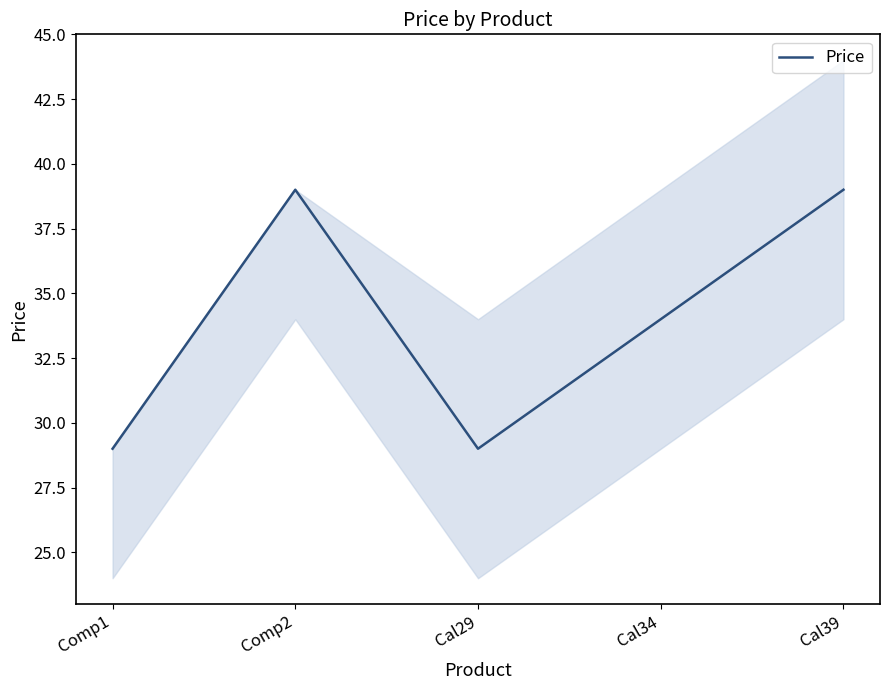

Rank the categories by value from highest to lowest.

Comp2, Cal39, Cal34, Comp1, Cal29